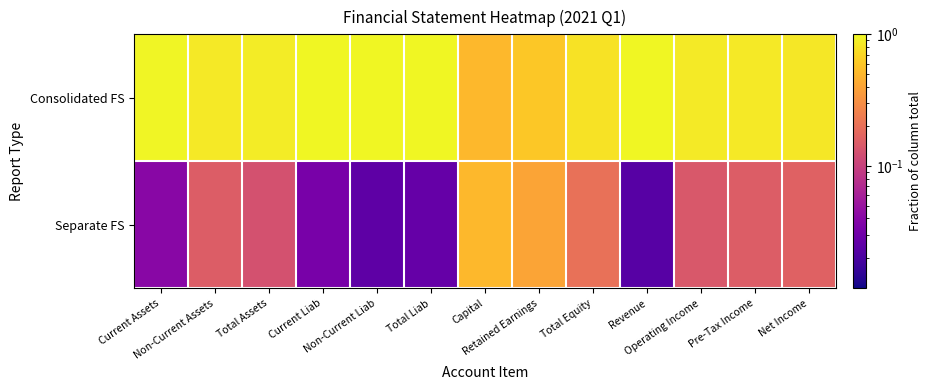

Which series has the largest total across all categories?

Consolidated FS